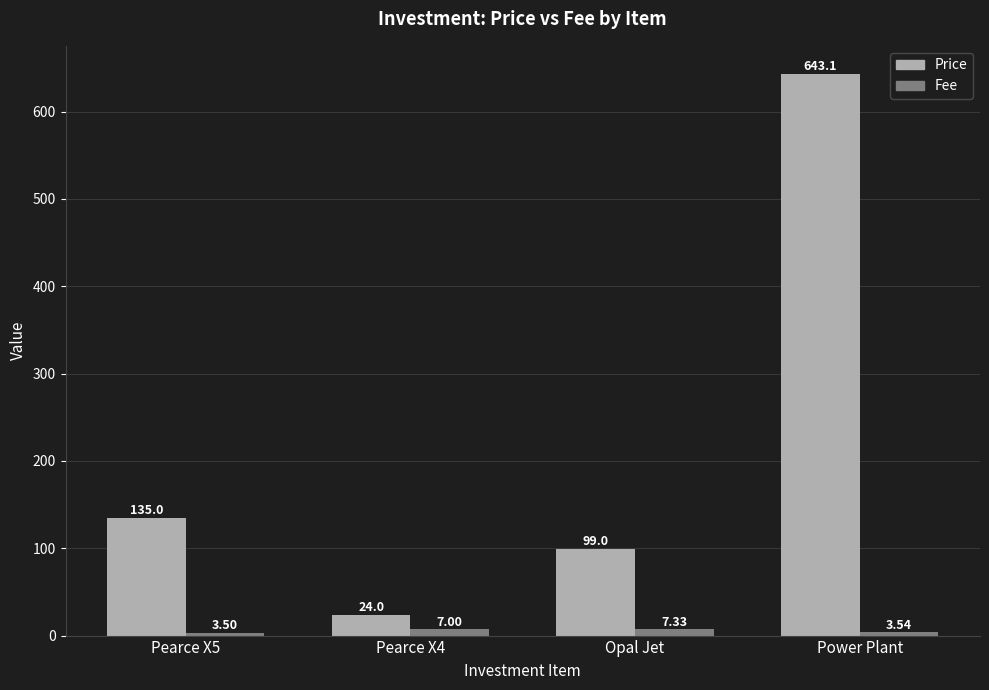

What is the total value across all series at Power Plant?

646.6